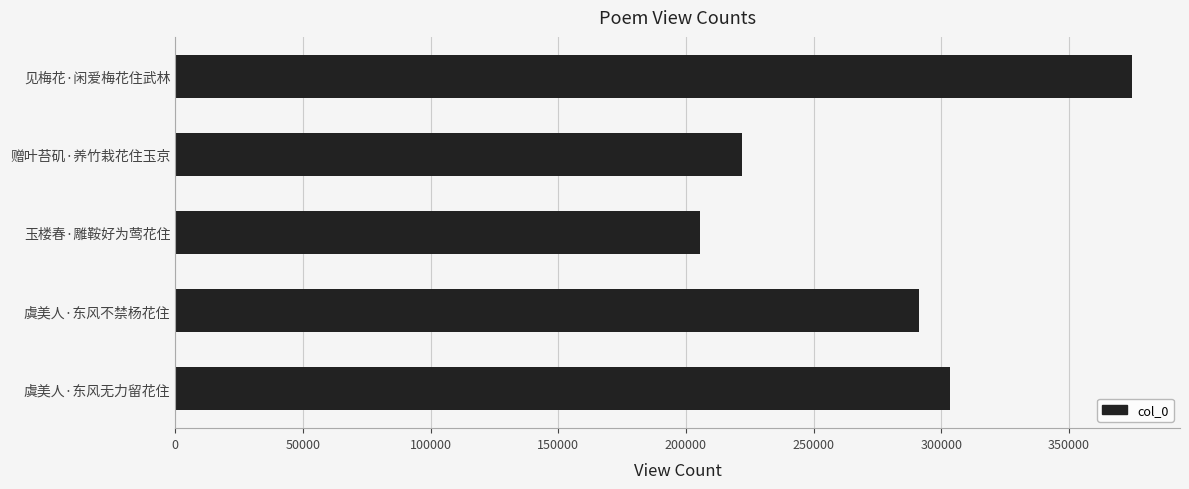

What is the maximum value shown in the chart?

374763